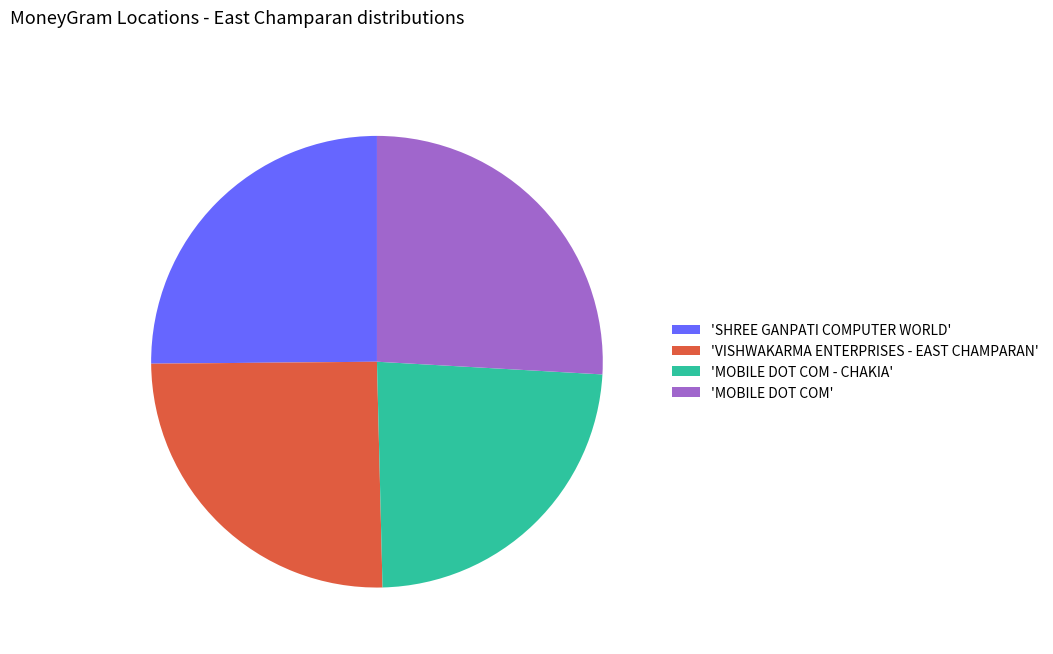

Is there a majority slice in this chart?

No